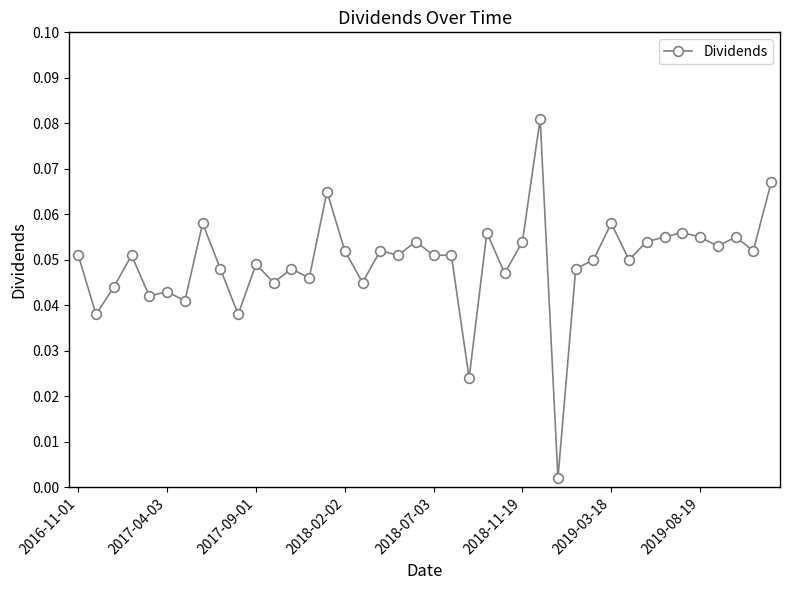

What is the sum of all values?

2.0